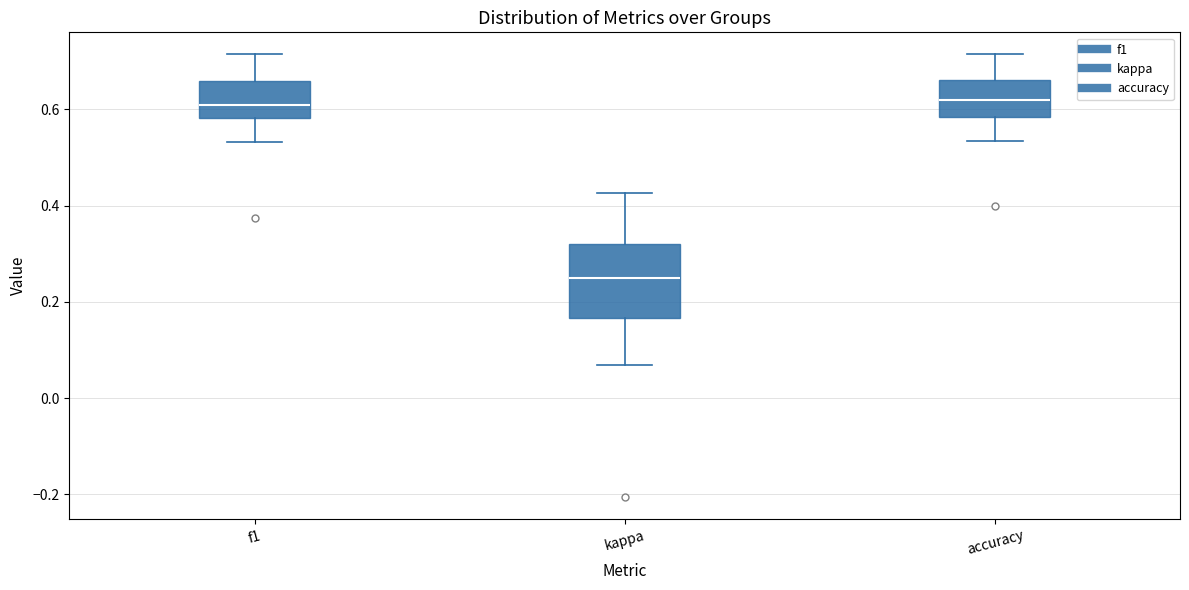

Reading left to right, read every box against the y-axis: the position of its median line, the range the box covers, and the ends of its whiskers. The values are not printed on the chart, so give them approximately, as read against the axis.

f1: median 0.60, box 0.58 to 0.66, whiskers 0.54 to 0.72
kappa: median 0.26, box 0.16 to 0.32, whiskers 0.06 to 0.42
accuracy: median 0.62, box 0.58 to 0.66, whiskers 0.54 to 0.72